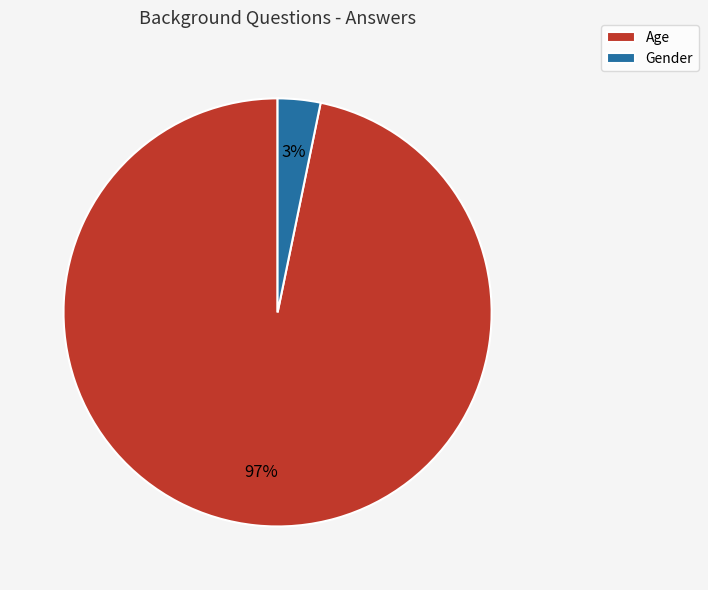

Which slice represents more than half of the pie?

Age